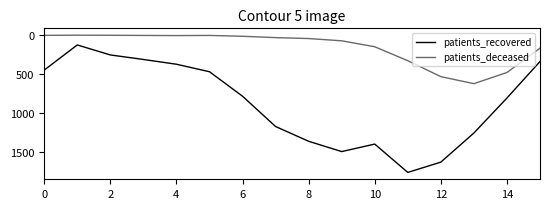

True or false: patients_deceased and patients_recovered cross at least once.

False